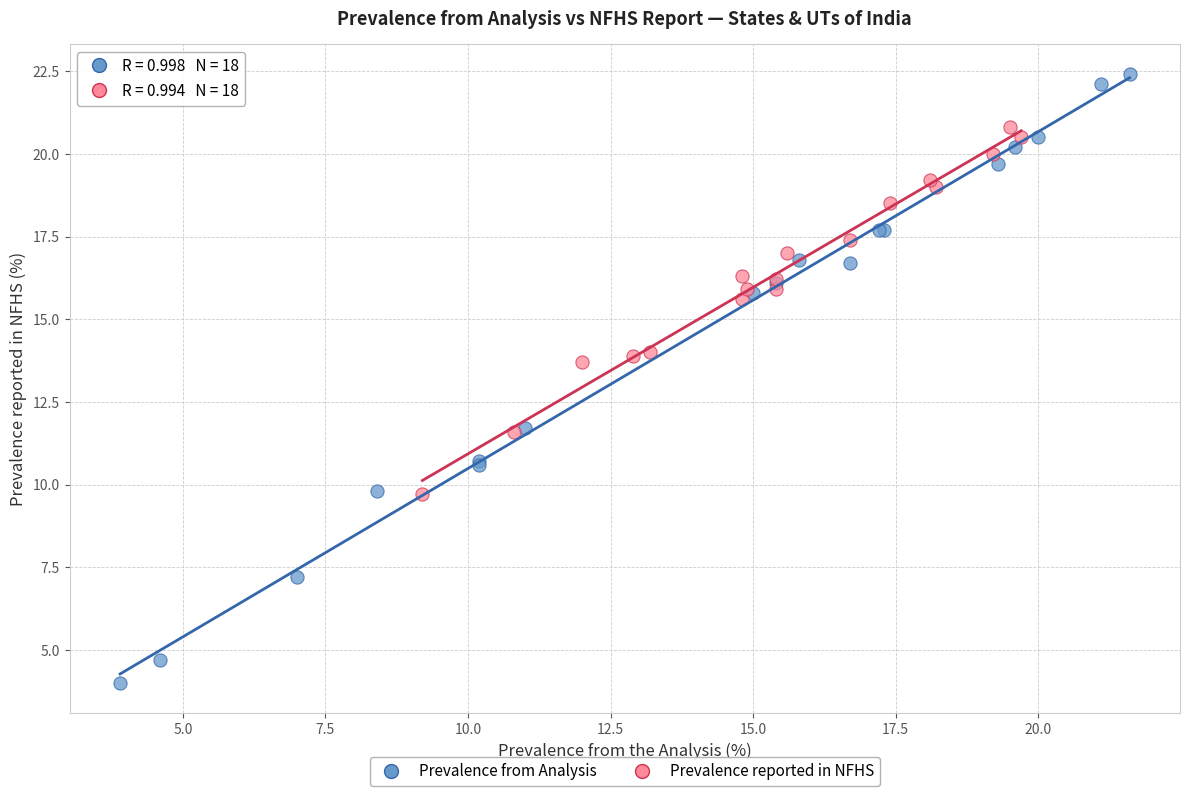

Which series contains the highest Y value?

Prevalence from Analysis